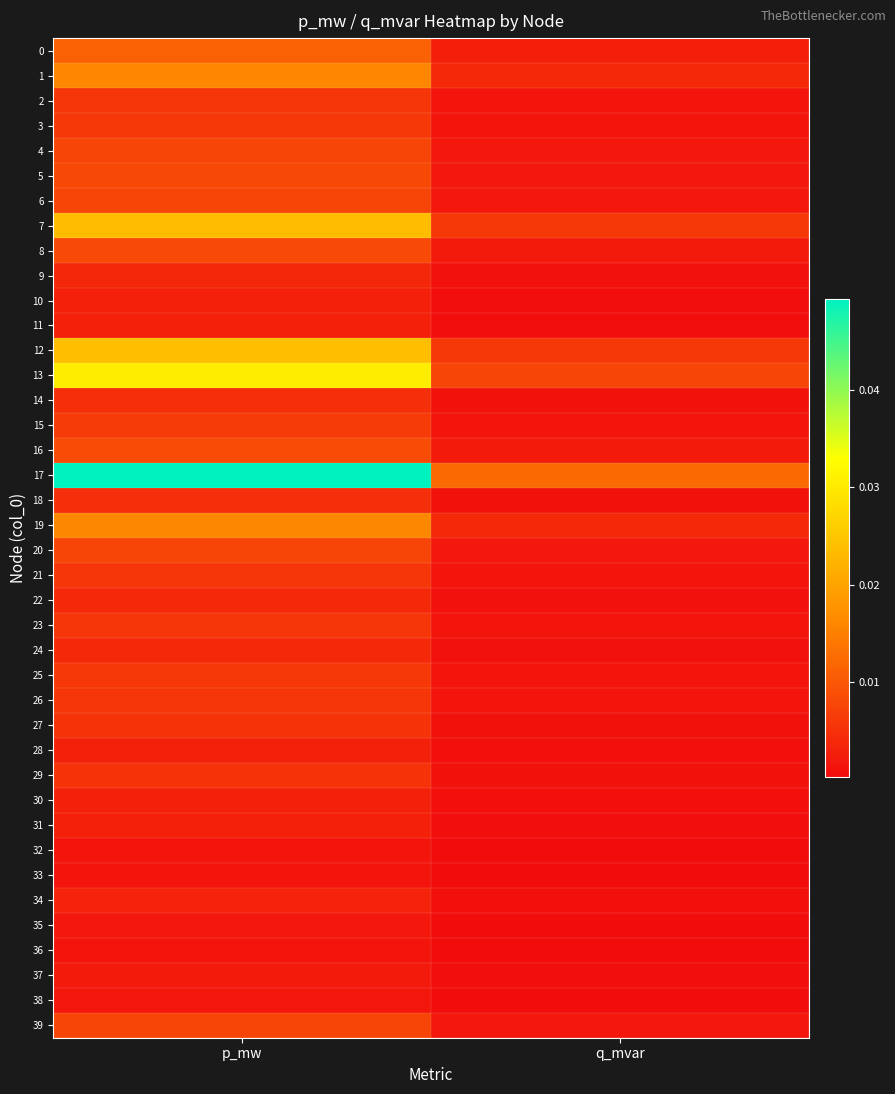

Rank the series by their maximum value, from lowest to highest.

33, 36, 32, 38, 35, 37, 11, 31, 10, 30, 28, 34, 9, 24, 22, 14, 18, 27, 29, 23, 21, 26, 2, 3, 25, 15, 39, 20, 6, 4, 5, 8, 16, 0, 1, 19, 7, 12, 13, 17